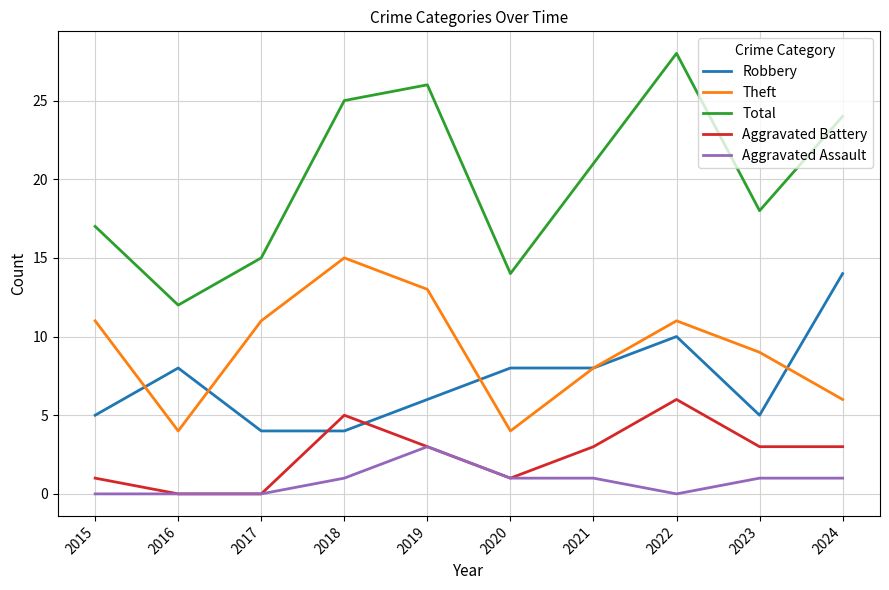

What are all the series names shown in the legend?

Robbery, Theft, Total, Aggravated Battery, Aggravated Assault